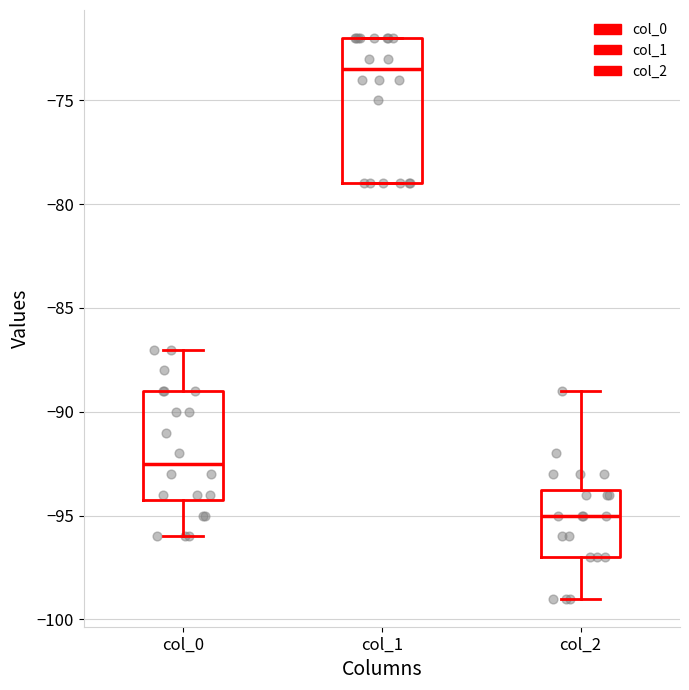

Reading left to right, transcribe this box plot: for each box, give where its median line is, the range the box spans, and where its two whiskers end, as read against the y-axis. The values are not printed on the chart, so give them approximately, as read against the axis.

col_0: median -92.5, box -94.0 to -89.0, whiskers -96.0 to -87.0
col_1: median -73.5, box -79.0 to -72.0, whiskers -79.0 to -72.0
col_2: median -95.0, box -97.0 to -93.5, whiskers -99.0 to -89.0